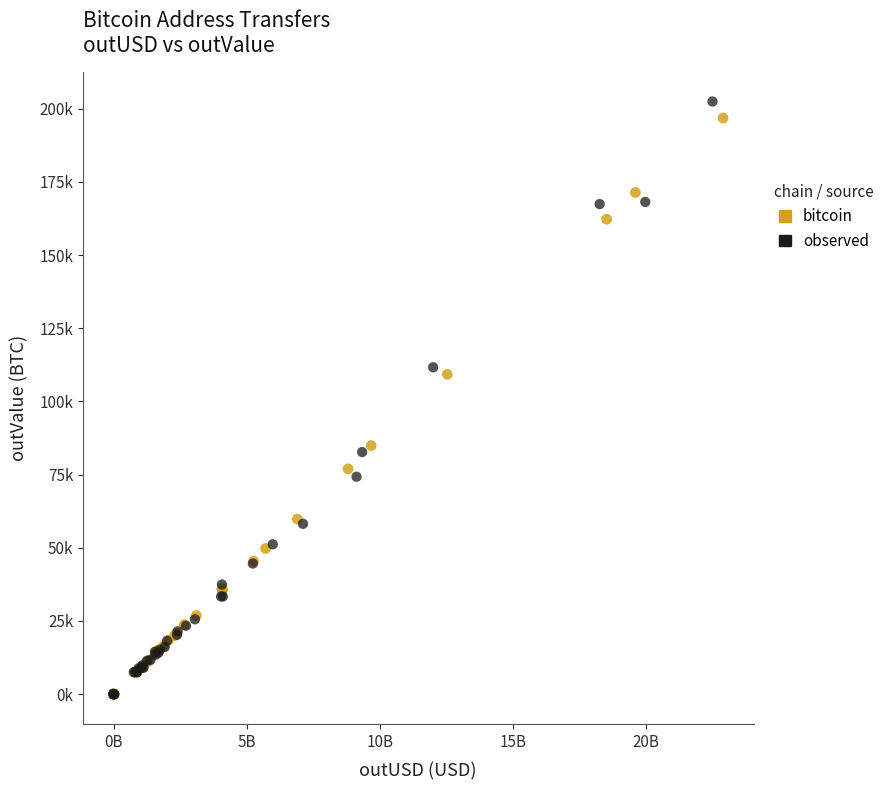

What are all the series names shown in the legend?

bitcoin, observed